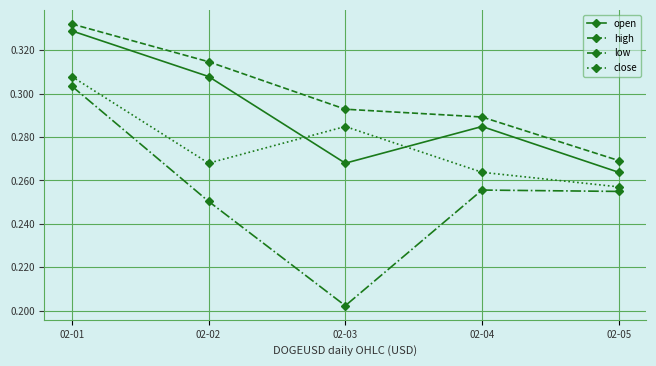

How many open values are between 0 and 1?

5